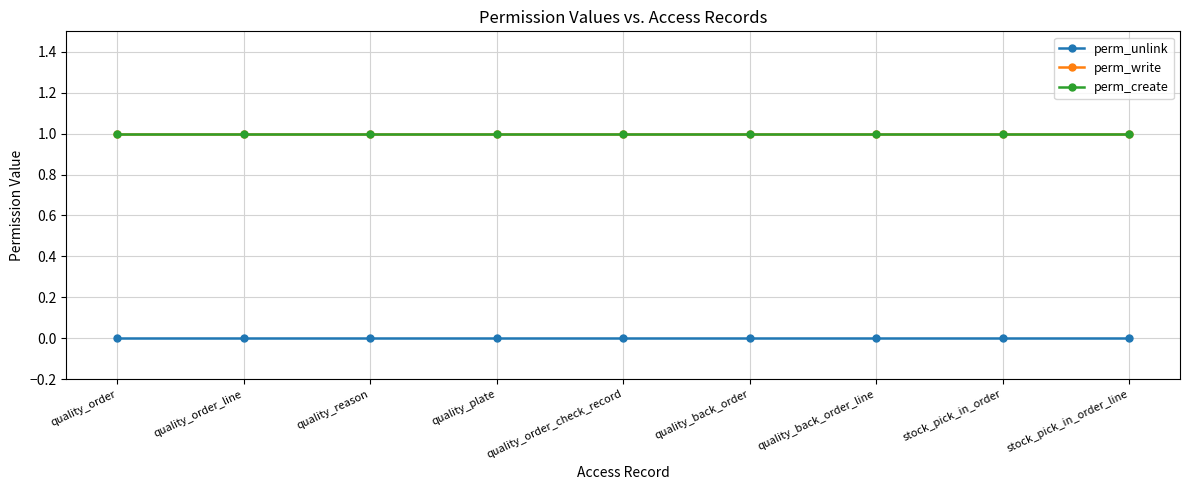

Is this an area chart (filled region under the line)?

No